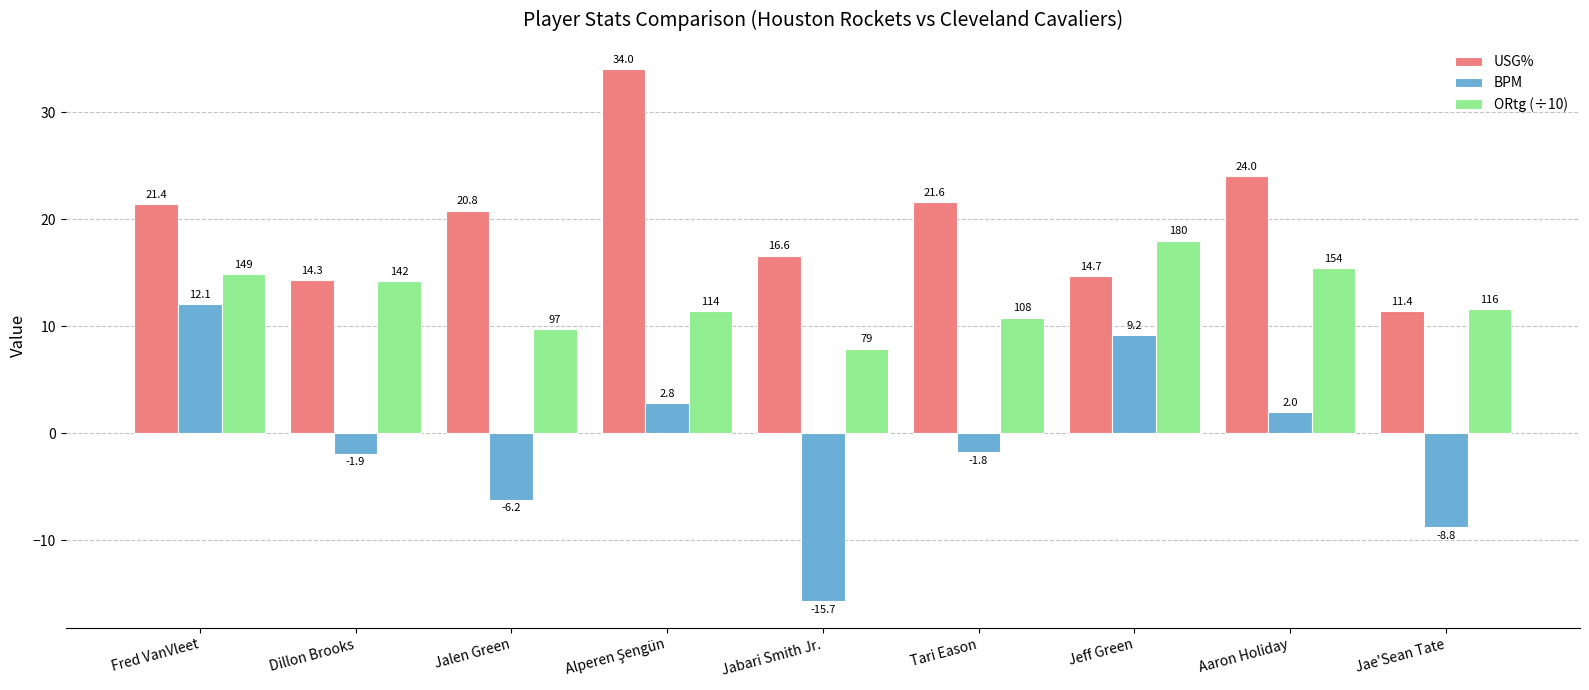

Is it true that ORtg (÷10) equals 10.8 at Tari Eason?

True